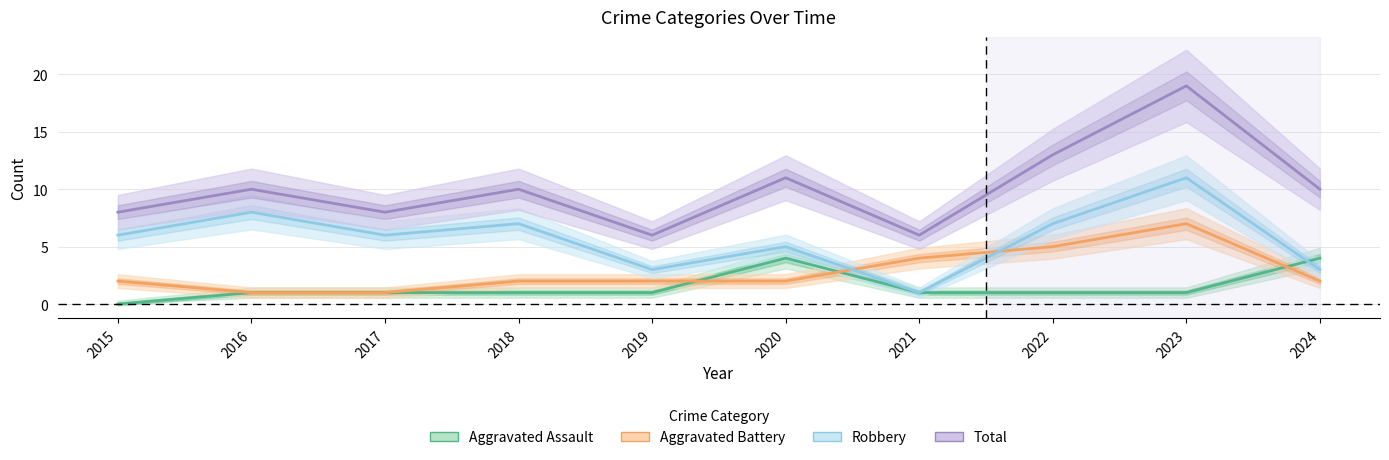

List the series in order of their peak value, highest first.

Total, Robbery, Aggravated Battery, Aggravated Assault